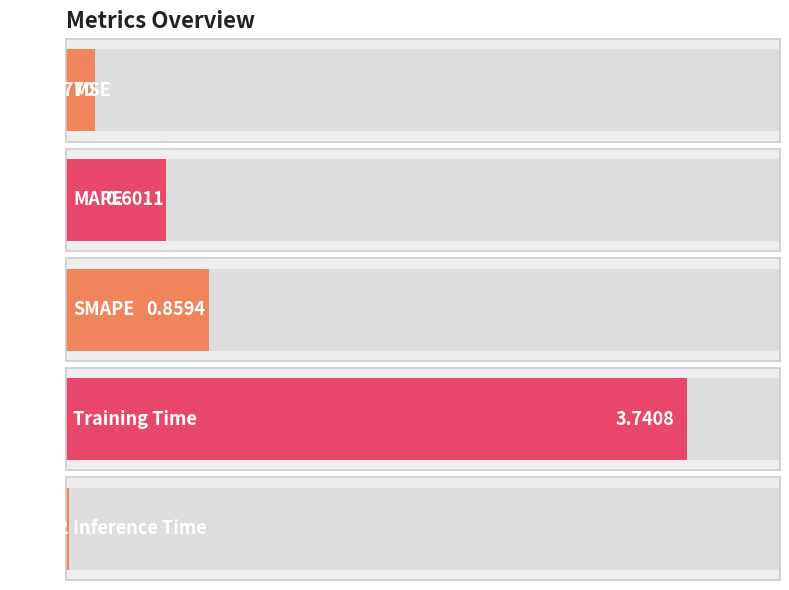

Is it true that the value at SMAPE is 1.5?

False